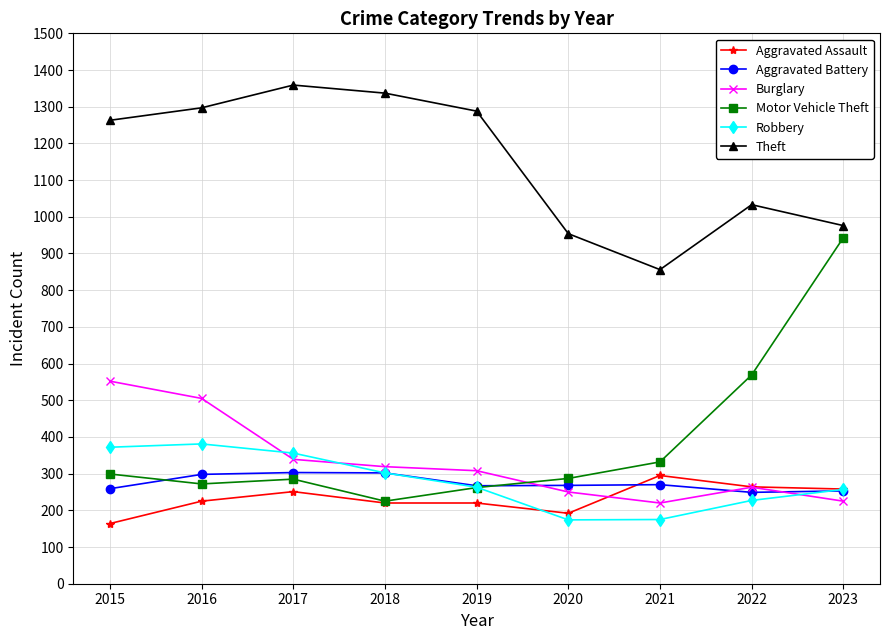

How many values in the Burglary series are below 308?

4